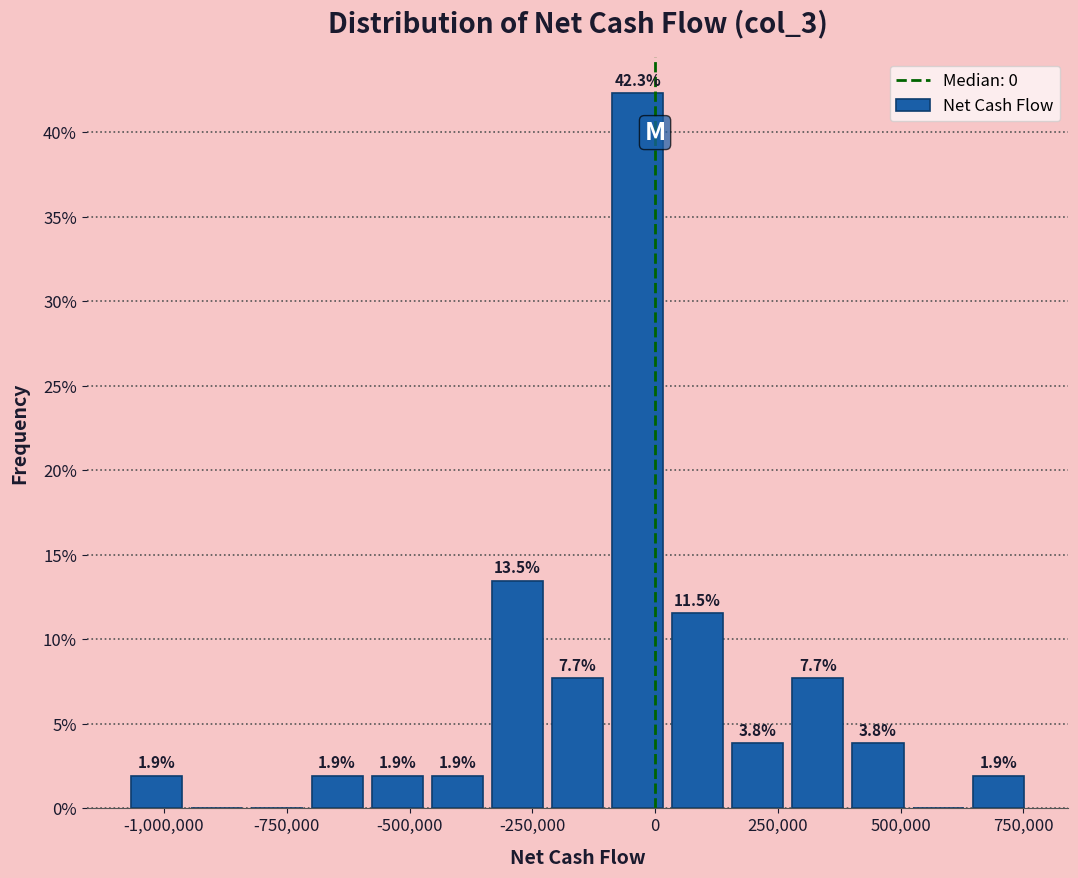

Around what value on the x-axis is the tallest bar? Give the approximate position of its centre, as read against the axis.

-50000